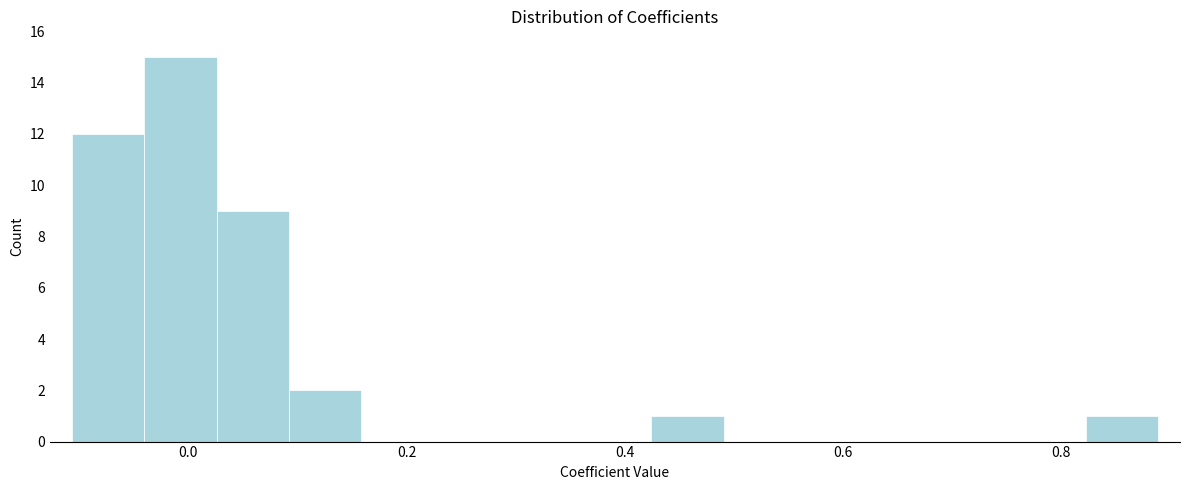

Read against the x-axis, roughly where is the centre of the tallest bar?

0.00